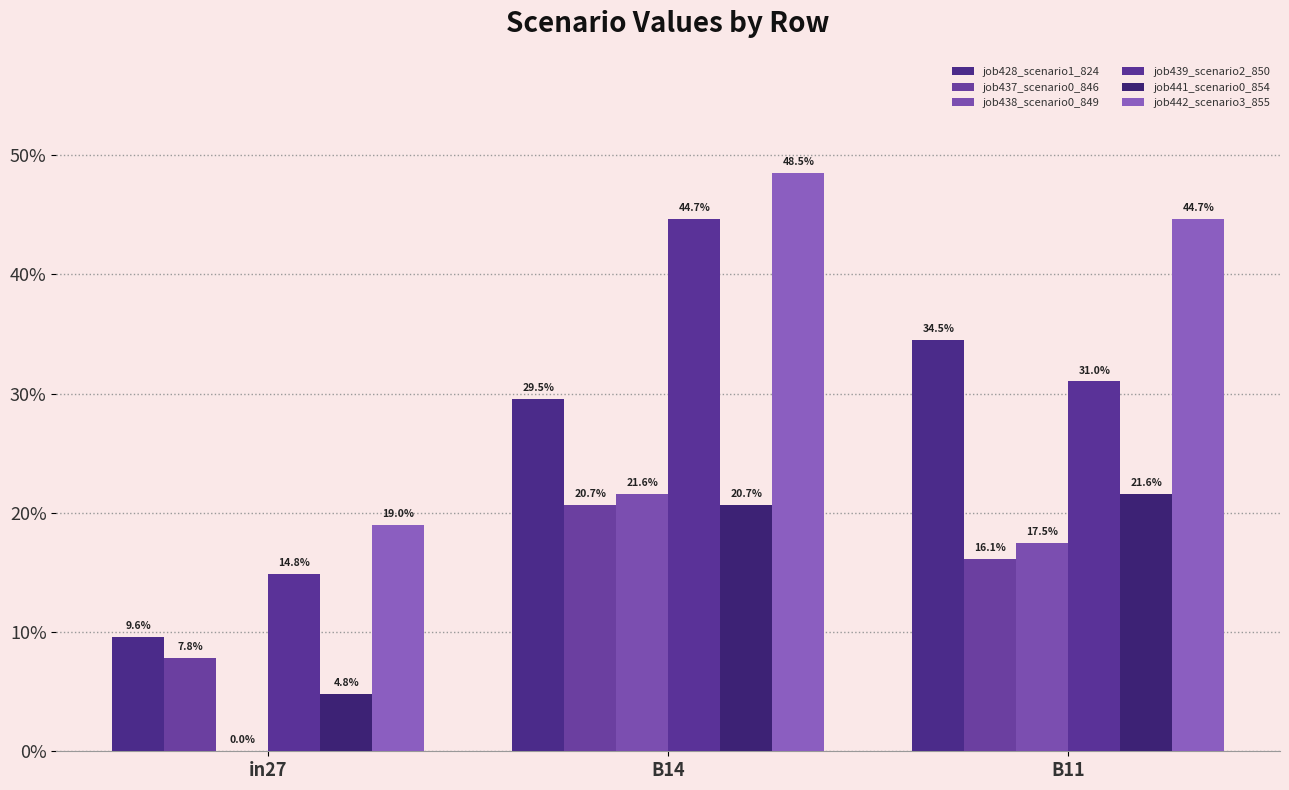

Are the bars grouped side by side (vs. stacked)?

Yes